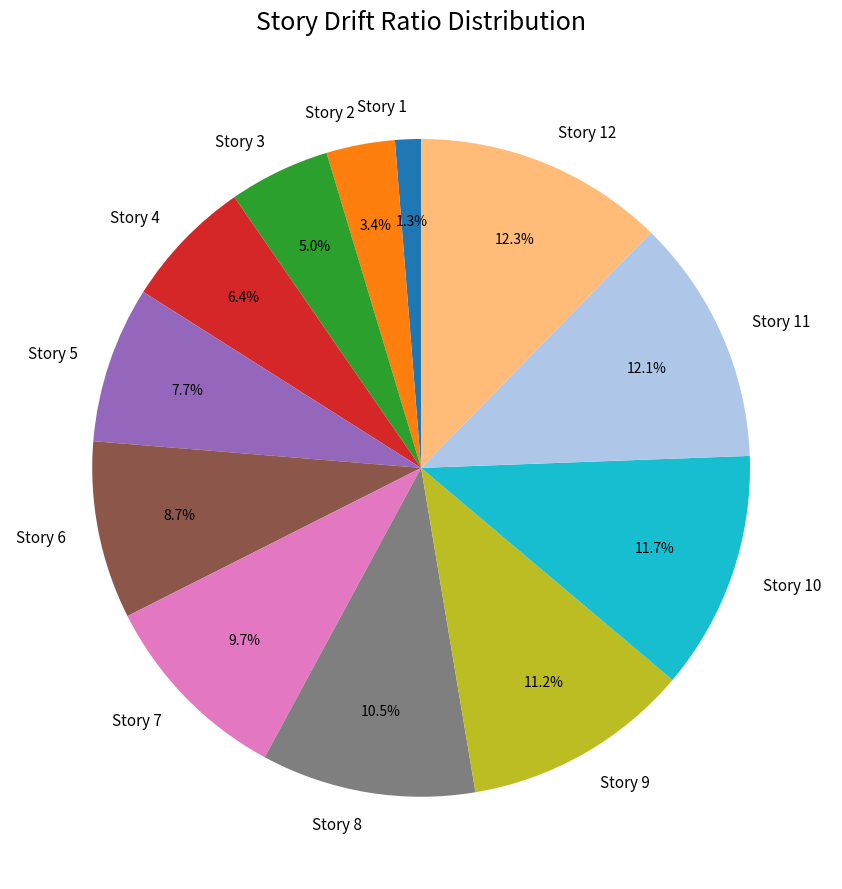

Is the sum of Story 10 and Story 7 greater than half?

No